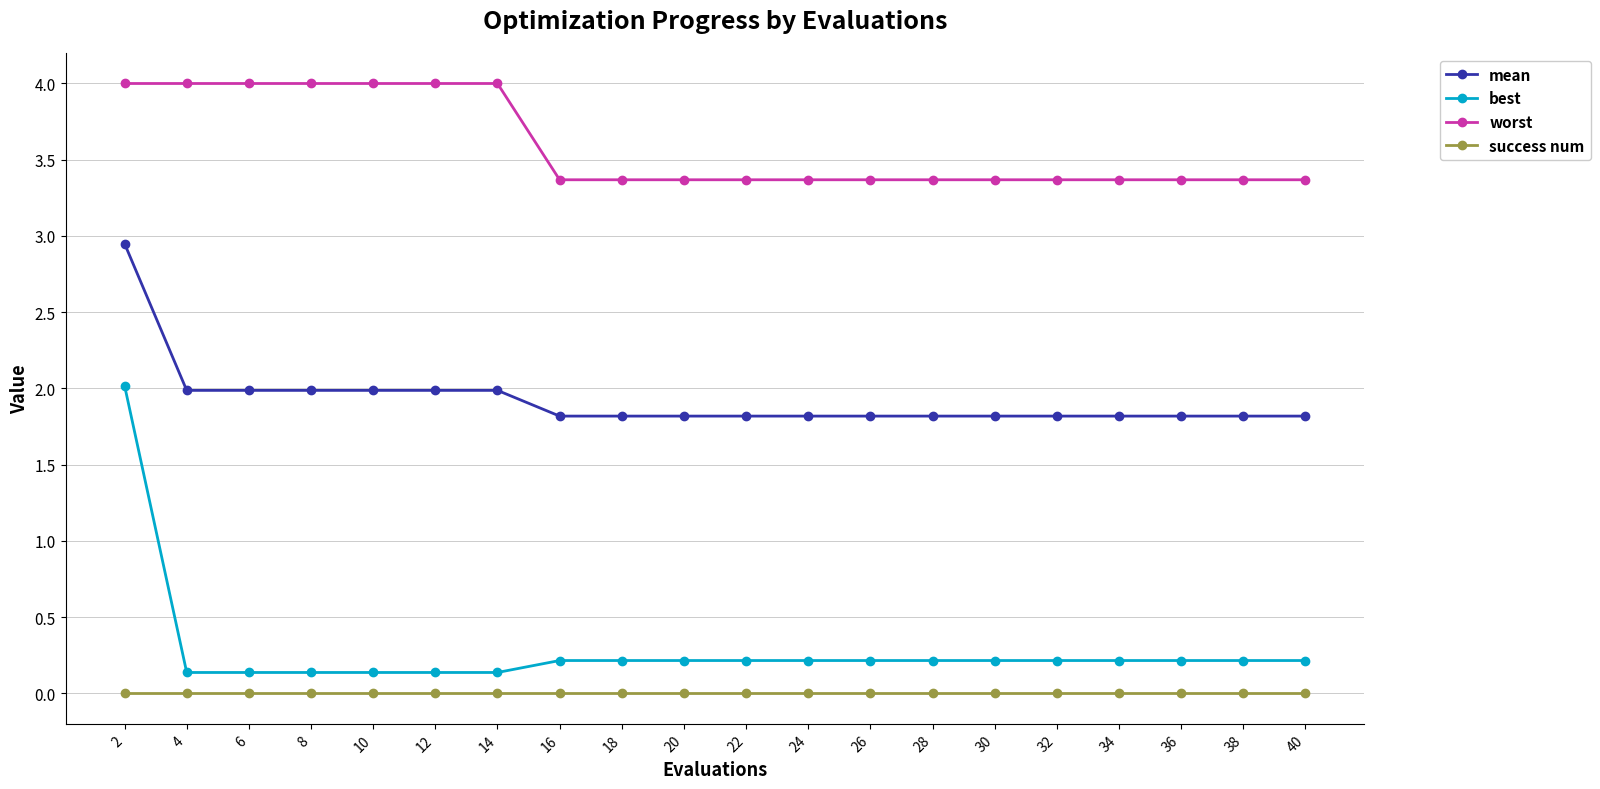

Does the chart have visible grid lines?

Yes